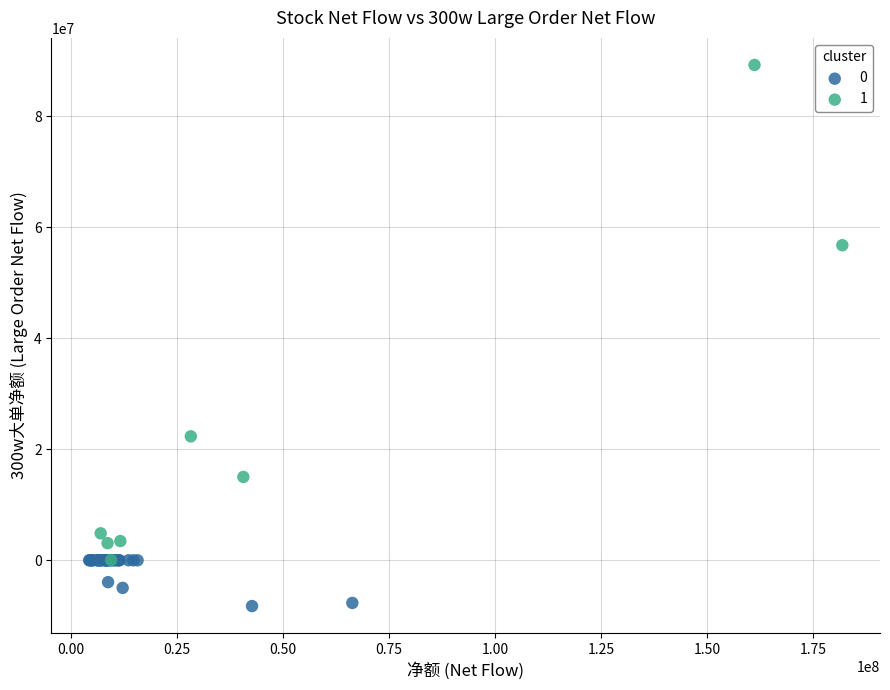

What are all the series names shown in the legend?

0, 1